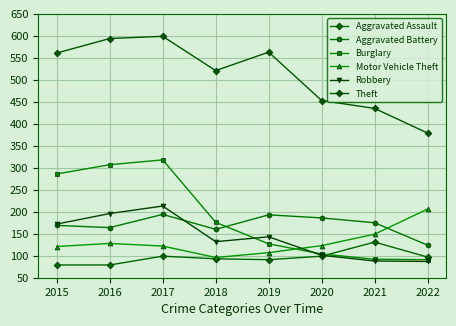

How many lines are shown in the chart?

6